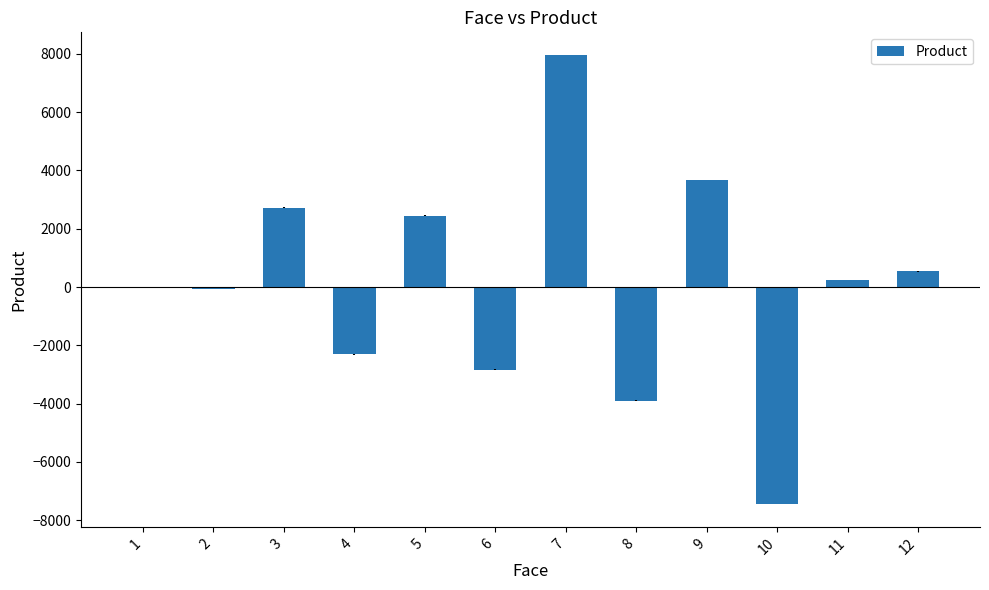

How many categories are shown in the chart?

12